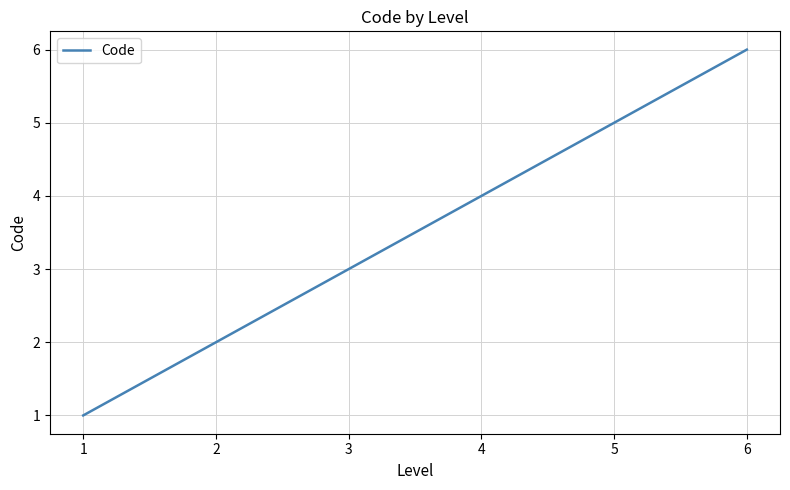

What is the change in value from 3 to 5?

+2